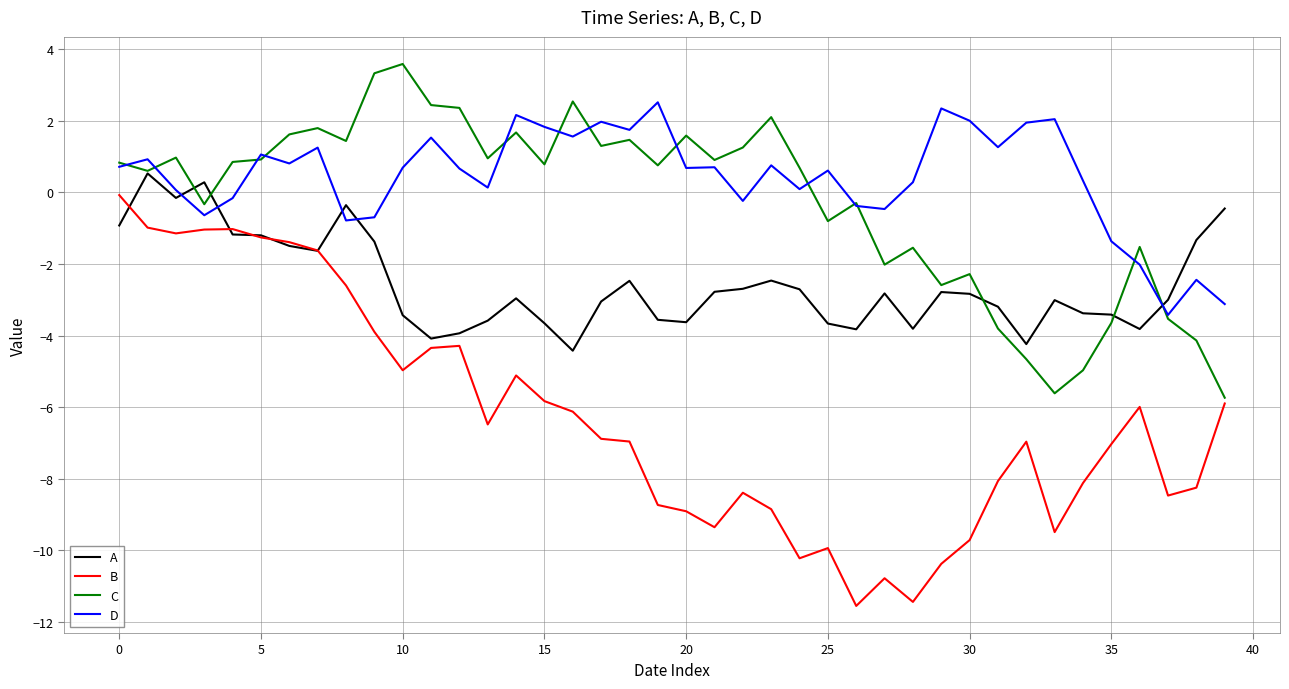

True or false: A and D intersect in this chart.

True